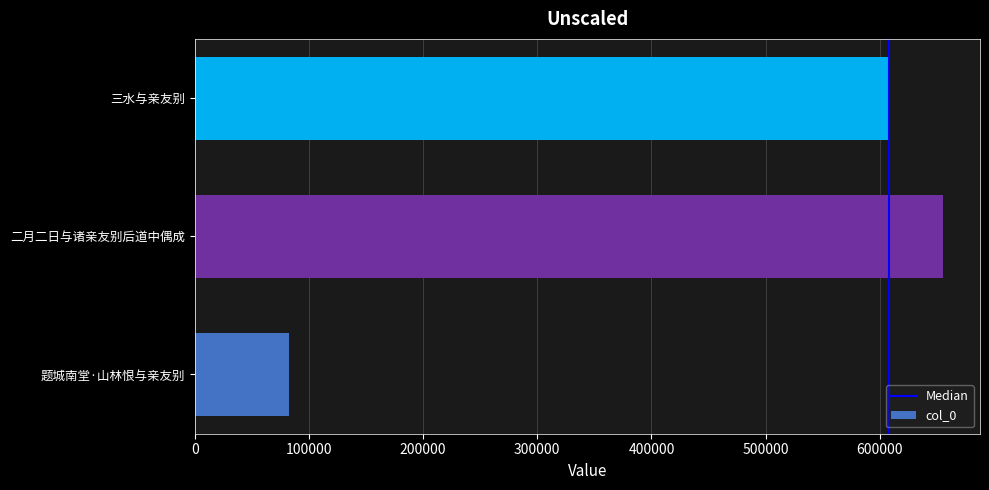

Rank the categories by value from highest to lowest.

二月二日与诸亲友别后道中偶成, 三水与亲友别, 题城南堂·山林恨与亲友别